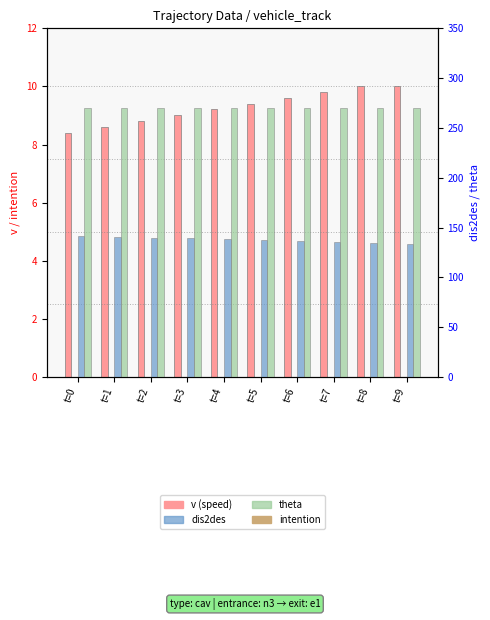

What is the difference between the mean_v values at t=8 and t=2?

1.2